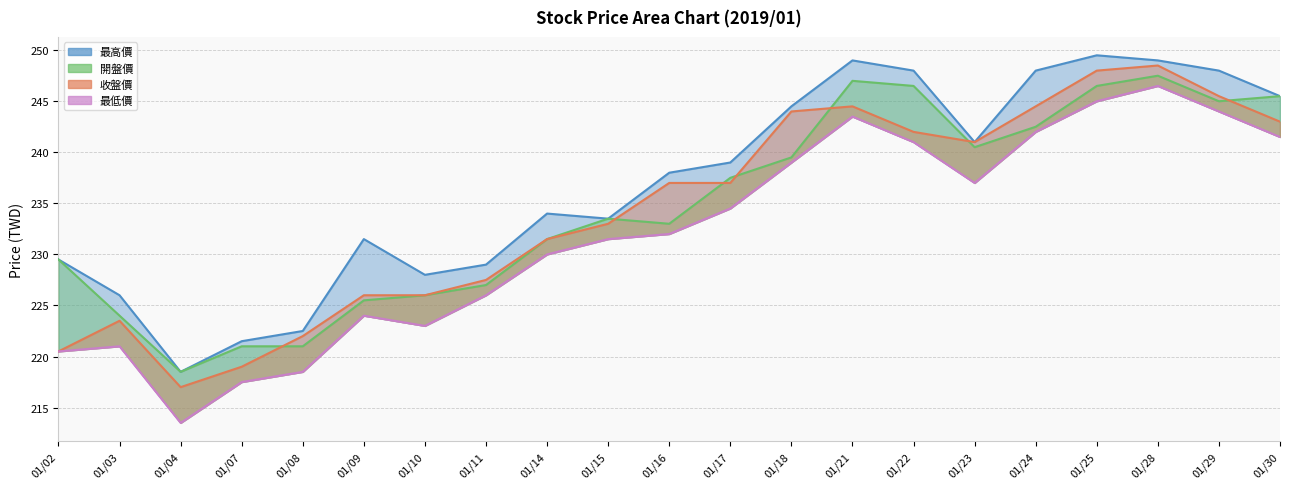

The 開盤價 series shows 133.5 at 01/23. True or false?

False